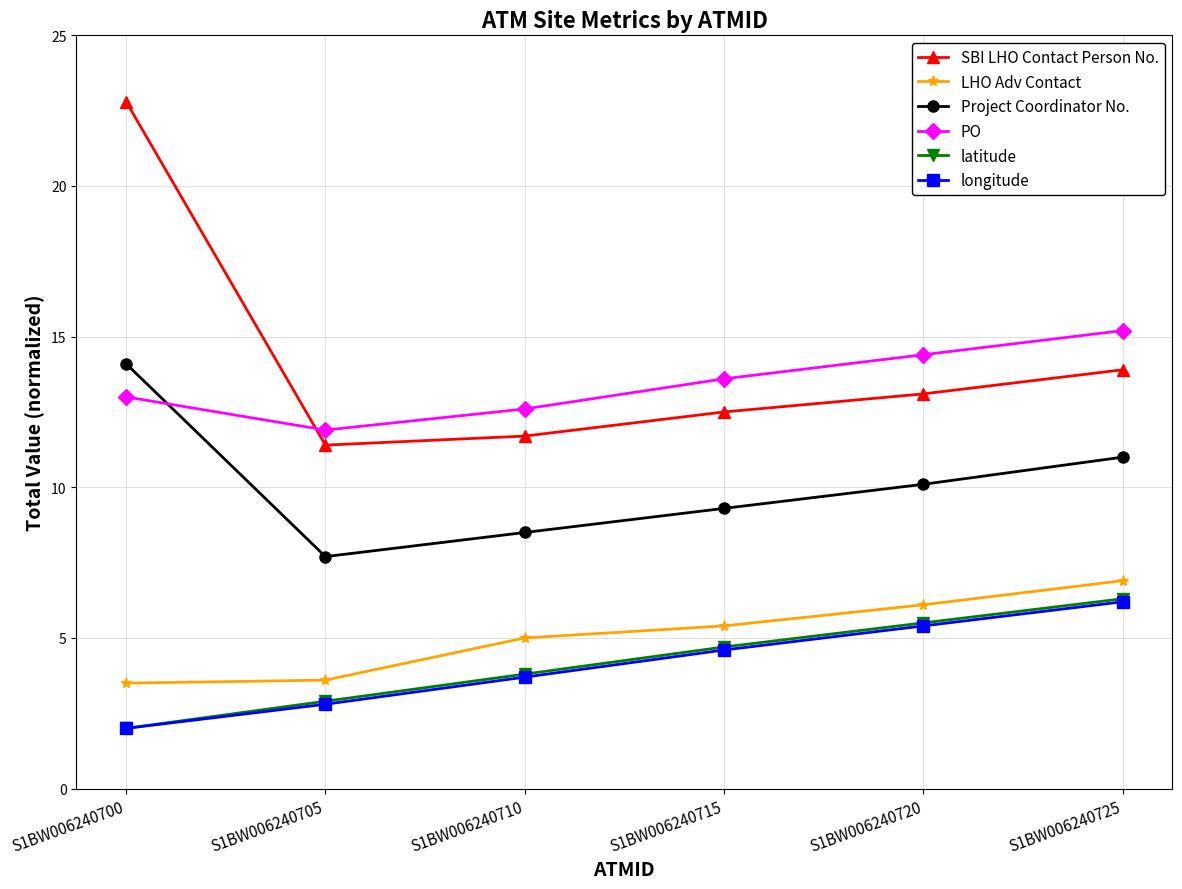

What is the difference between the second highest and minimum values in the LHO Adv Contact series?

2.6